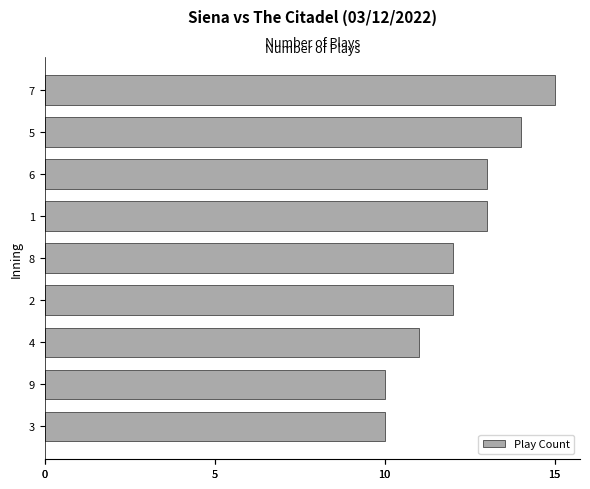

How many values are below 12?

3